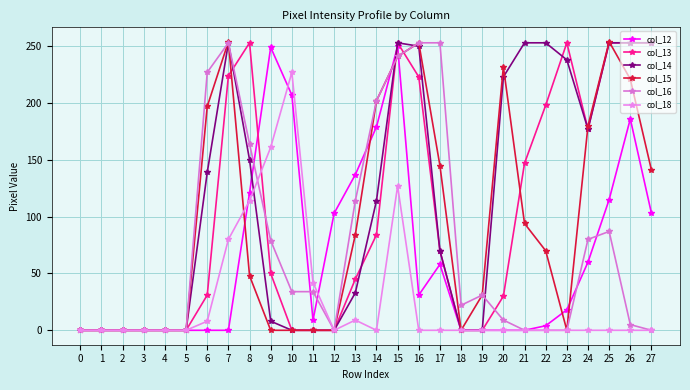

What is the average value of the col_12 series?

65